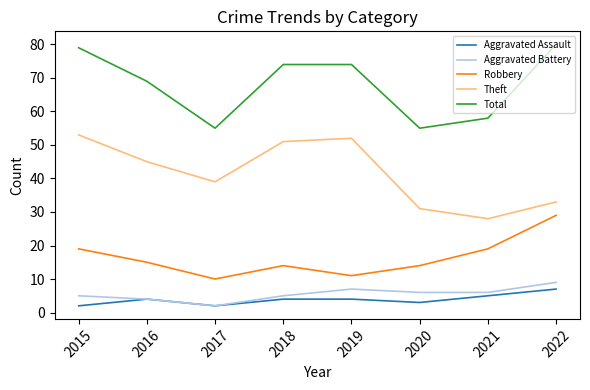

Reading right to left, extract all data points from this chart.

Aggravated Assault: 2022=7	2021=5	2020=3	2019=4	2018=4	2017=2	2016=4	2015=2
Aggravated Battery: 2022=9	2021=6	2020=6	2019=7	2018=5	2017=2	2016=4	2015=5
Robbery: 2022=29	2021=19	2020=14	2019=11	2018=14	2017=10	2016=15	2015=19
Theft: 2022=33	2021=28	2020=31	2019=52	2018=51	2017=39	2016=45	2015=53
Total: 2022=80	2021=58	2020=55	2019=74	2018=74	2017=55	2016=69	2015=79